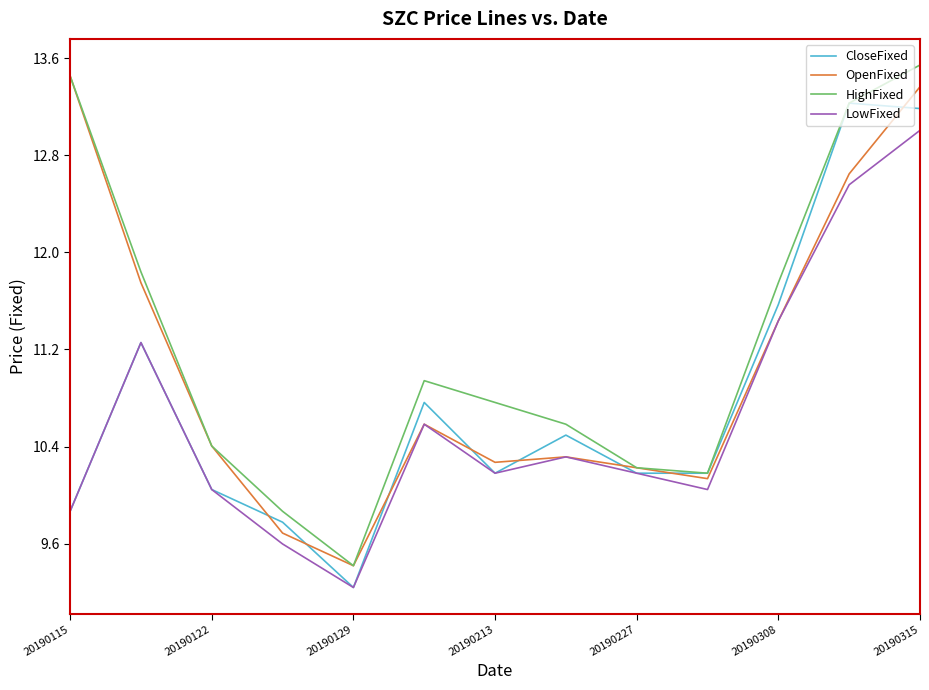

What is the highest value of the HighFixed series?

13.5